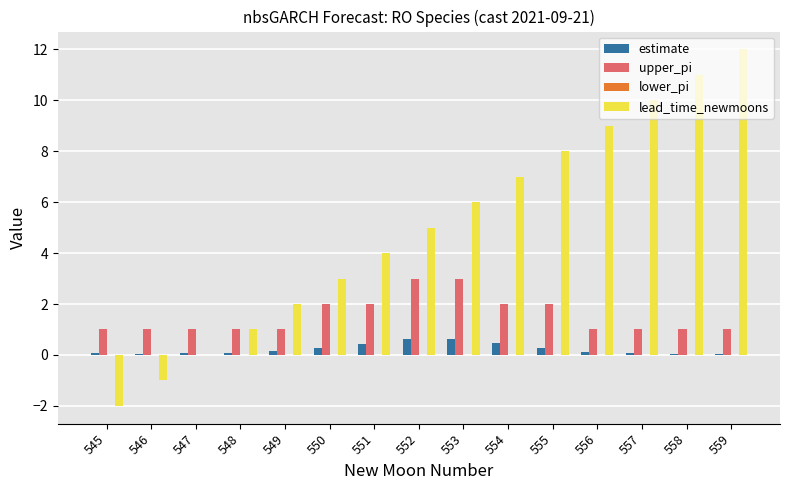

The value of upper_pi at 550 is 0.8. True or false?

False